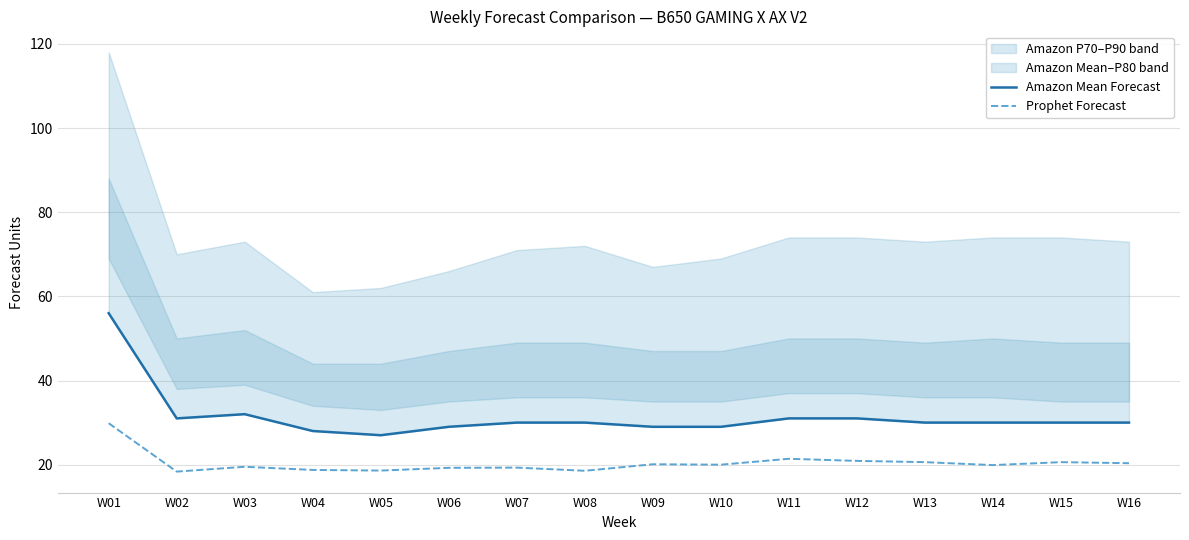

The value of Prophet Forecast at W04 is 18.8. True or false?

True